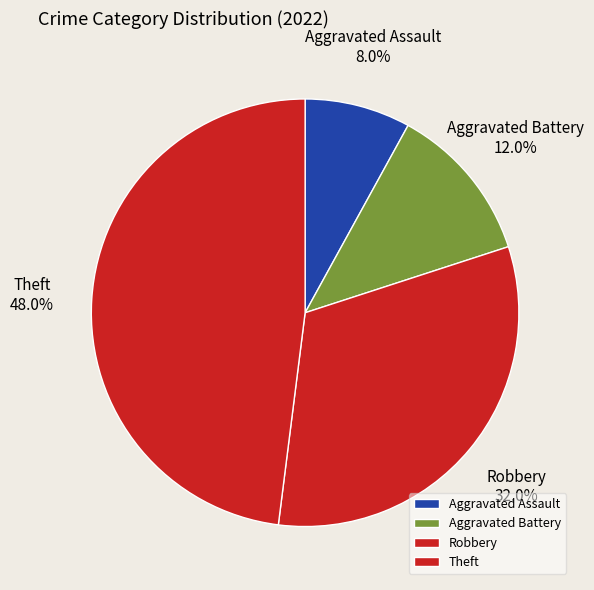

Rank the categories by value from highest to lowest.

Theft, Robbery, Aggravated Battery, Aggravated Assault